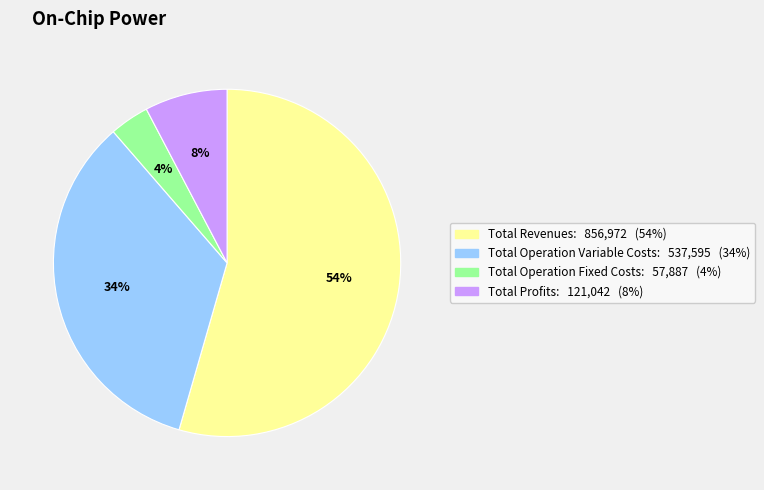

Does any single category account for the majority?

Yes